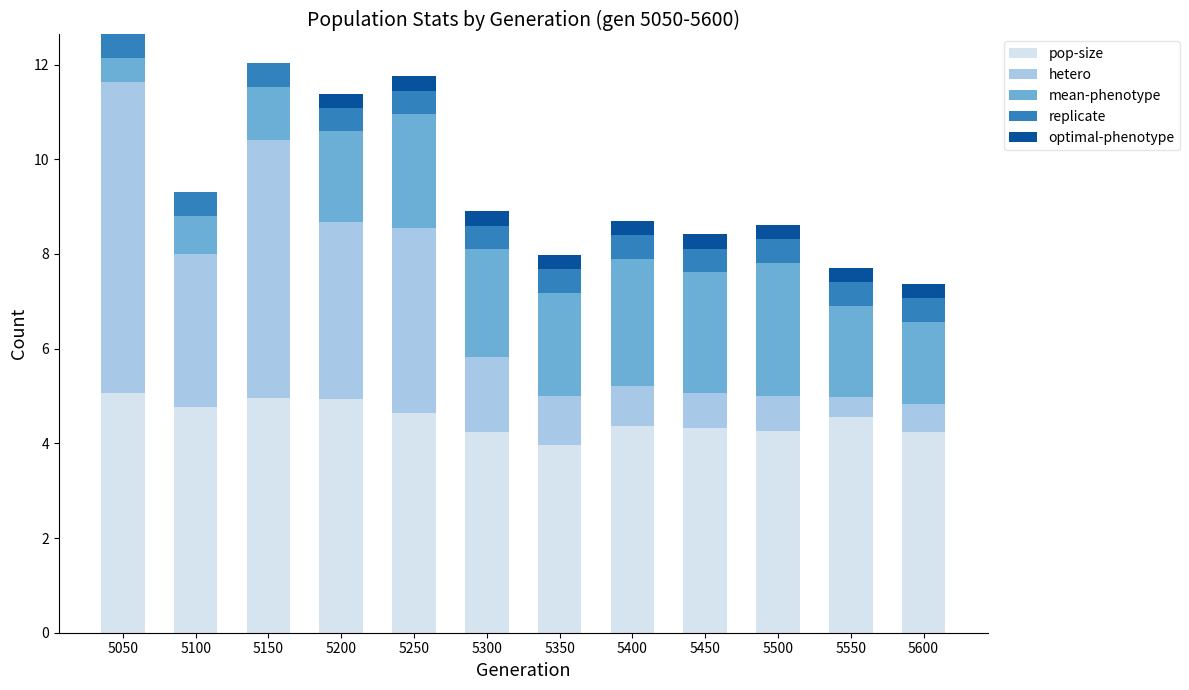

What is the maximum value for pop-size?

5.1